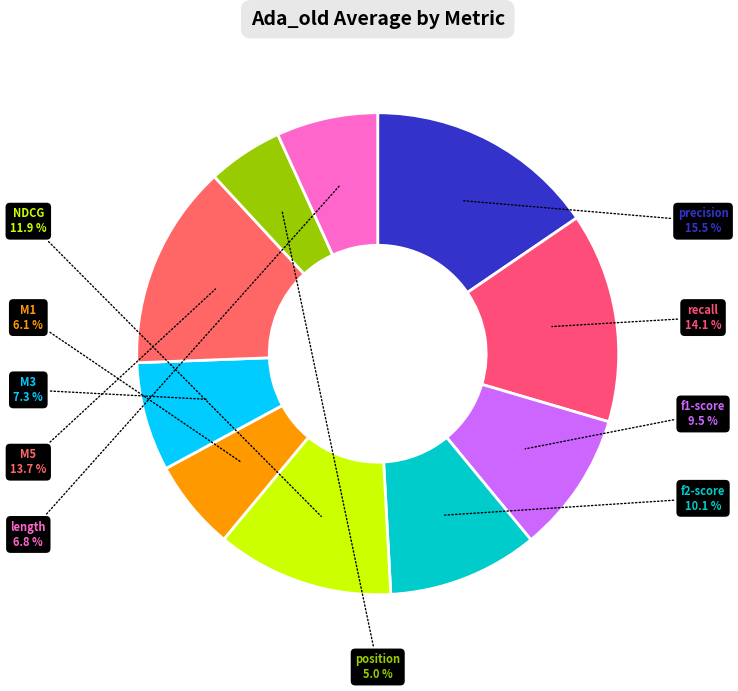

How many segments does this pie chart have?

10